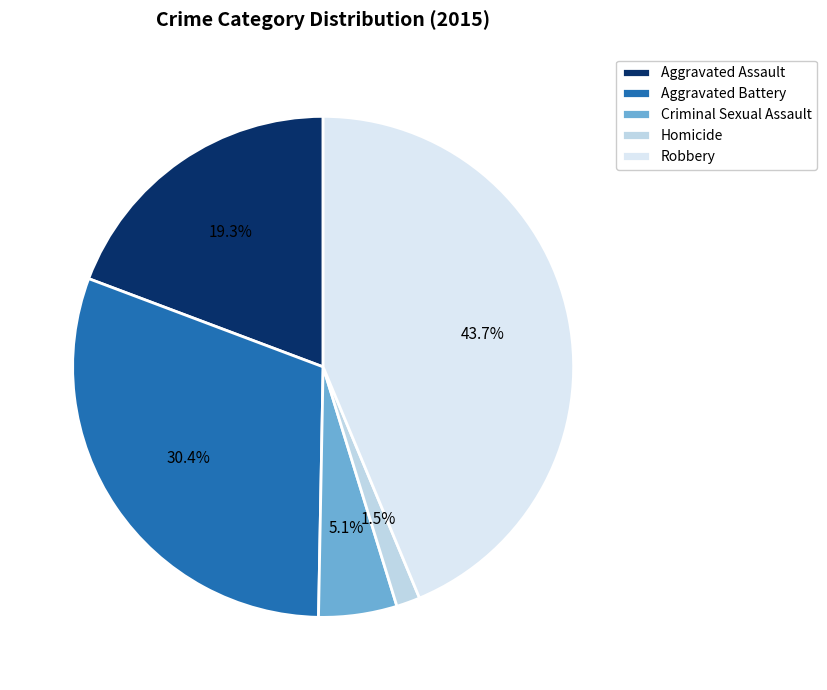

Count the number of slices in the pie.

5